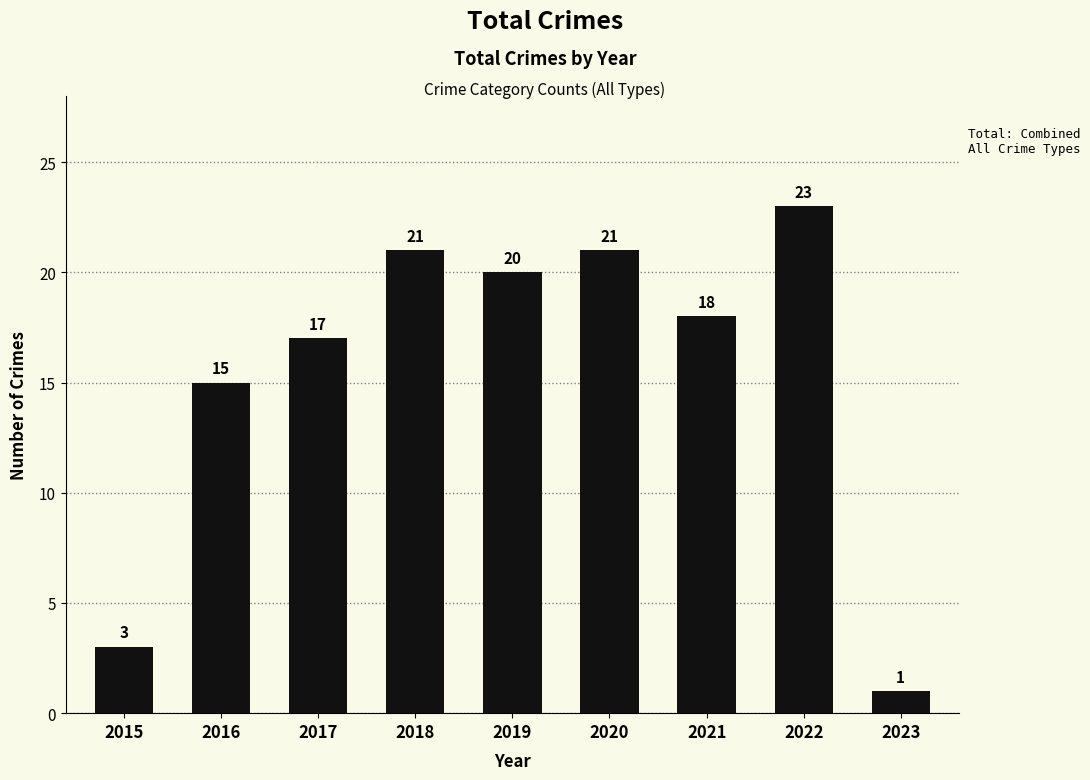

Are the bars horizontal?

No